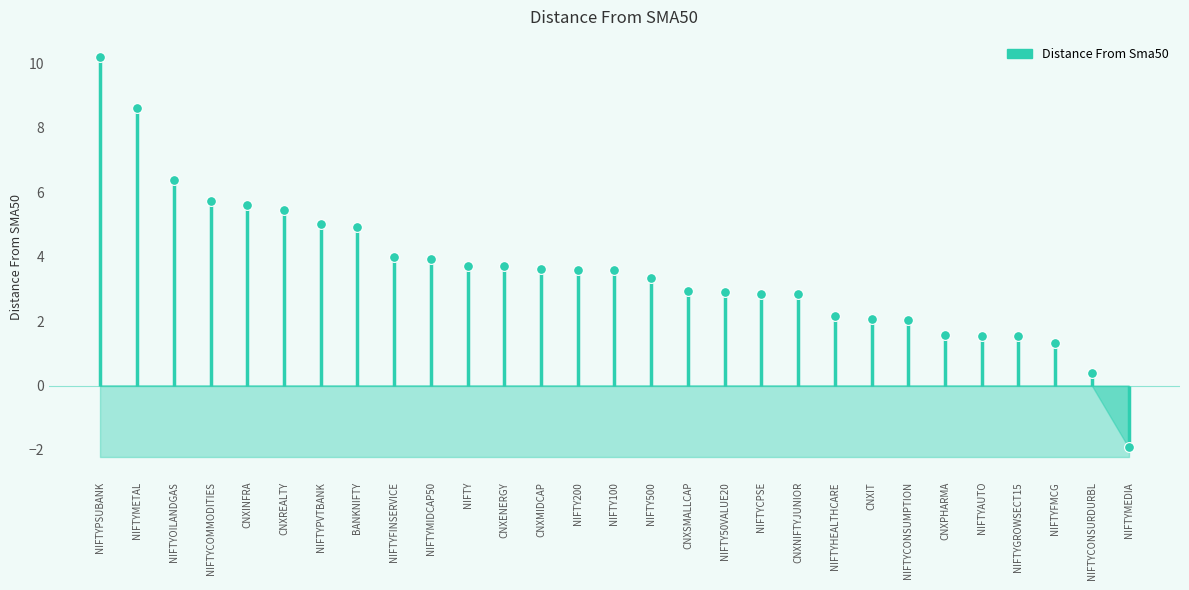

Which has a higher value, NIFTYMEDIA or CNXSMALLCAP?

CNXSMALLCAP